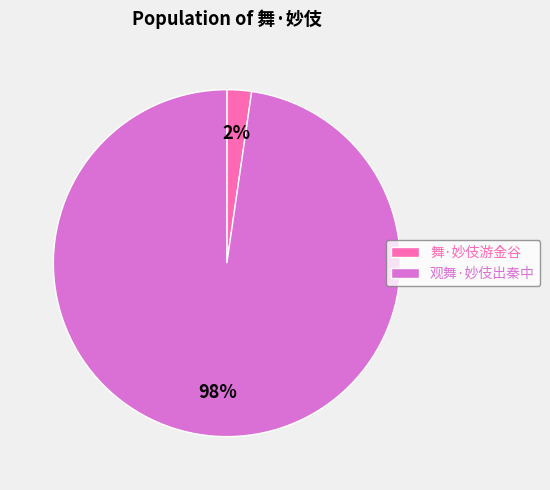

Count the number of slices in the pie.

2